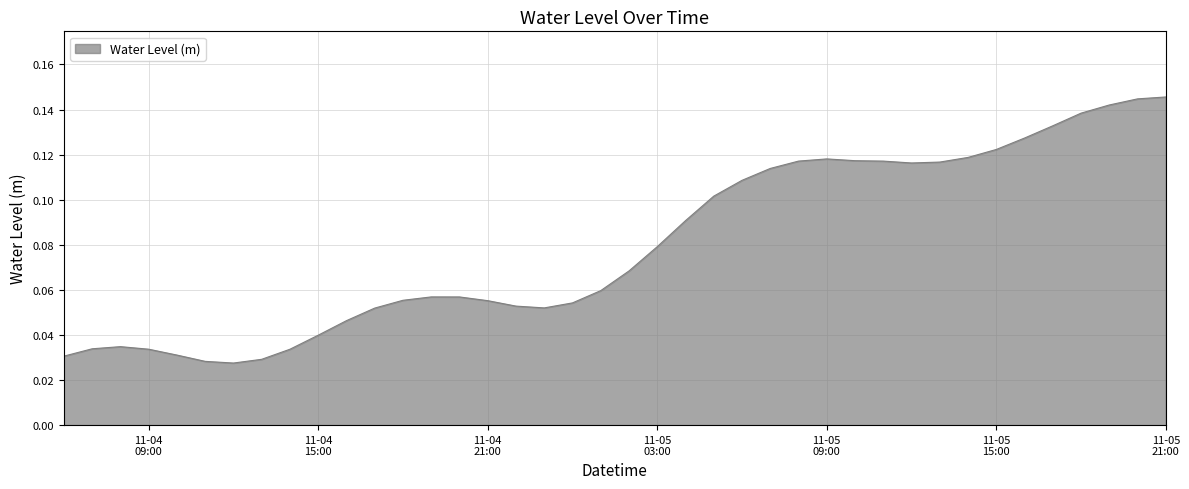

Does the chart display data point markers on the line(s)?

No